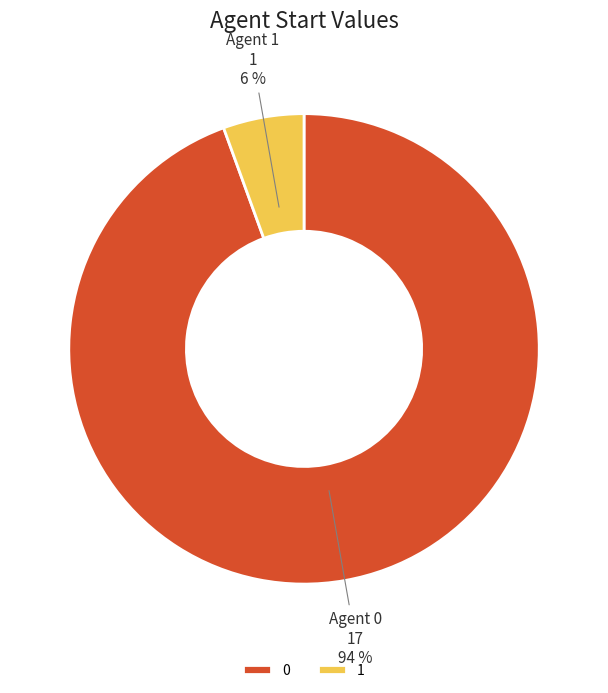

Is it true that 1 is 6% of the pie?

True